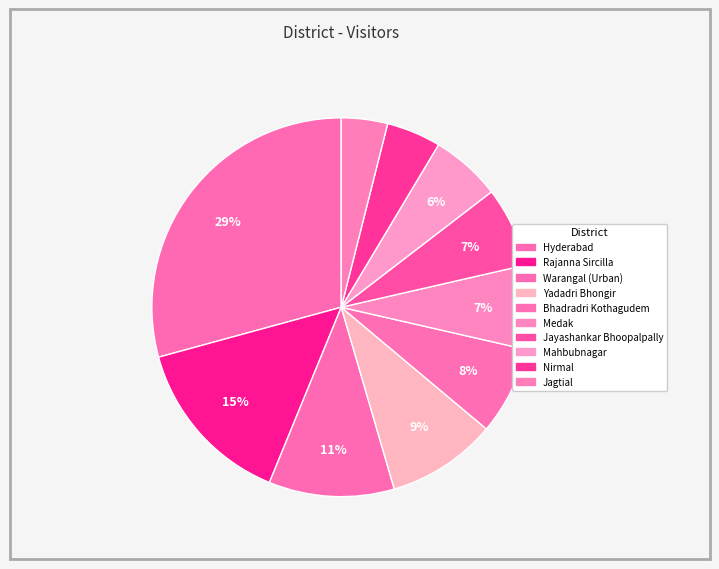

What portion of the pie excludes Mahbubnagar?

94.0%